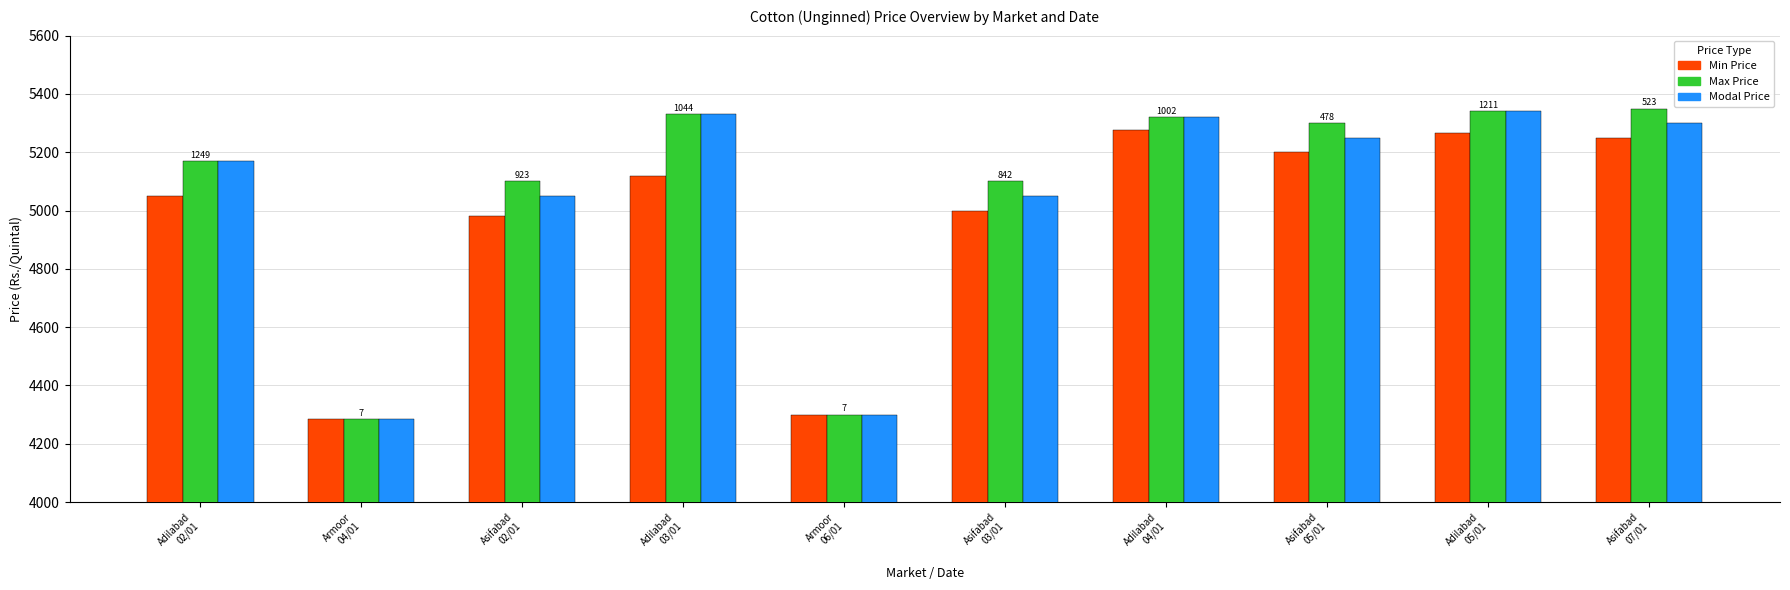

True or false: Modal Price has a value of 1753 at Asifabad
07/01.

False